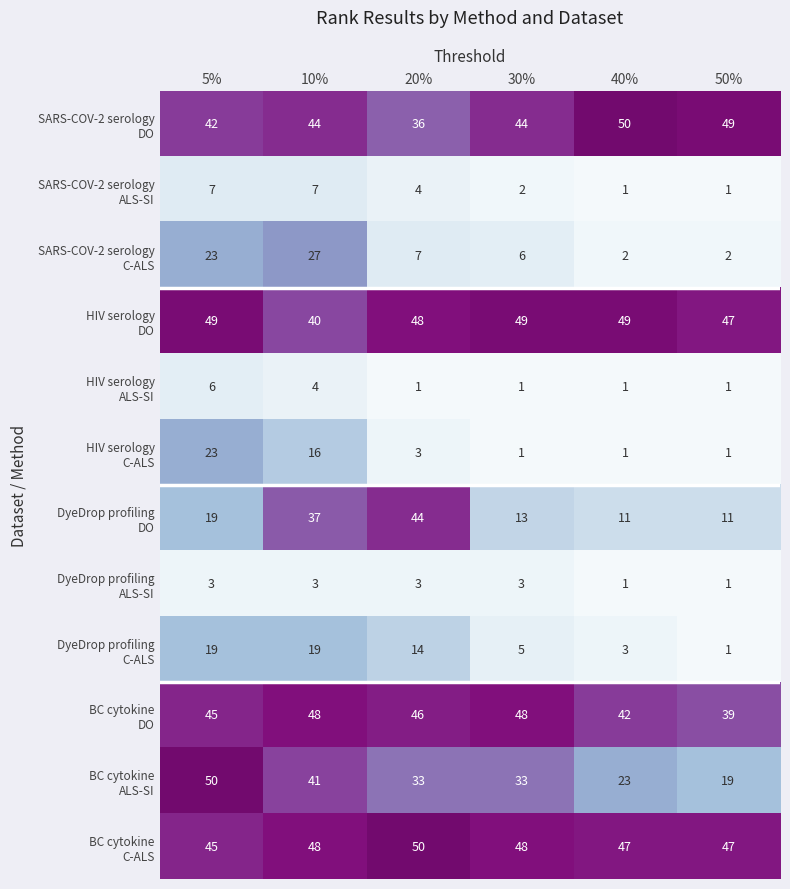

At how many categories does at least one series exceed 3?

6